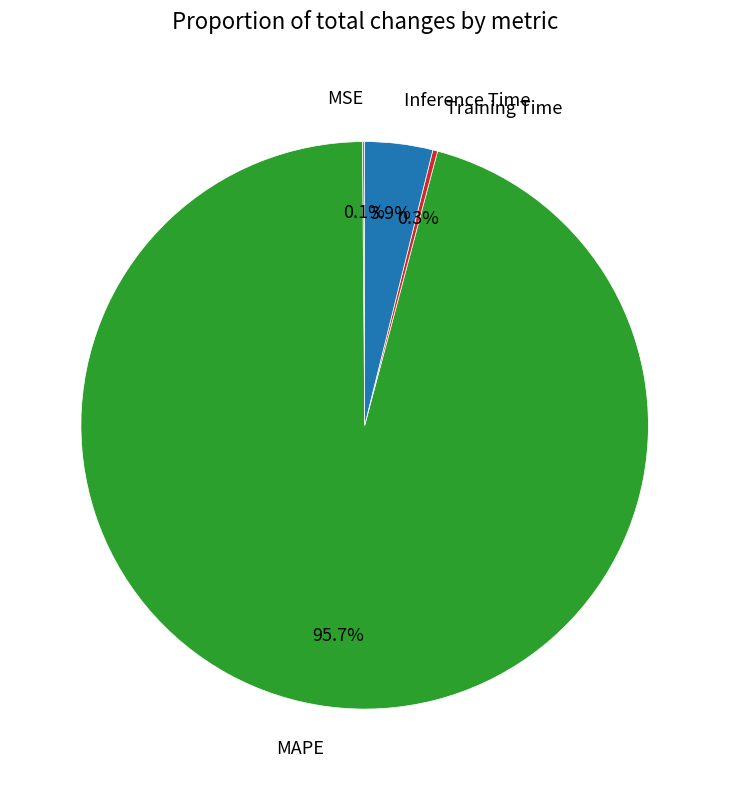

Which slice is the largest?

MAPE